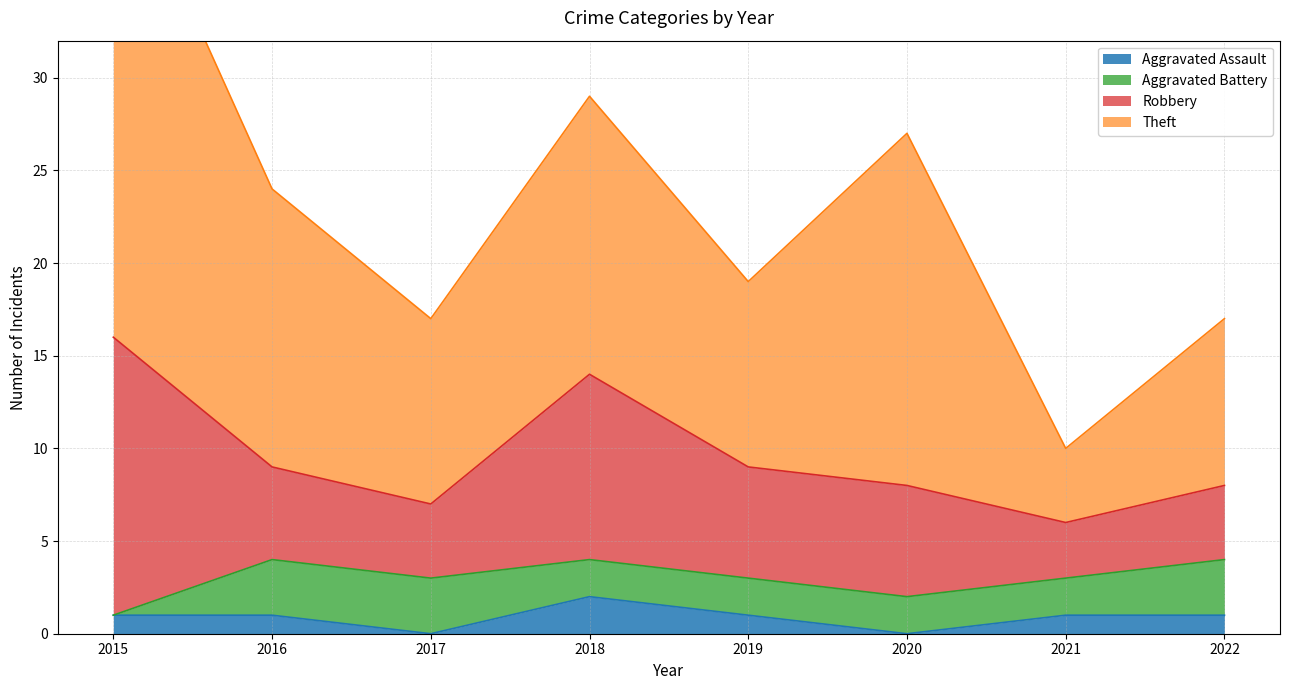

What is the average value of the Theft series?

14